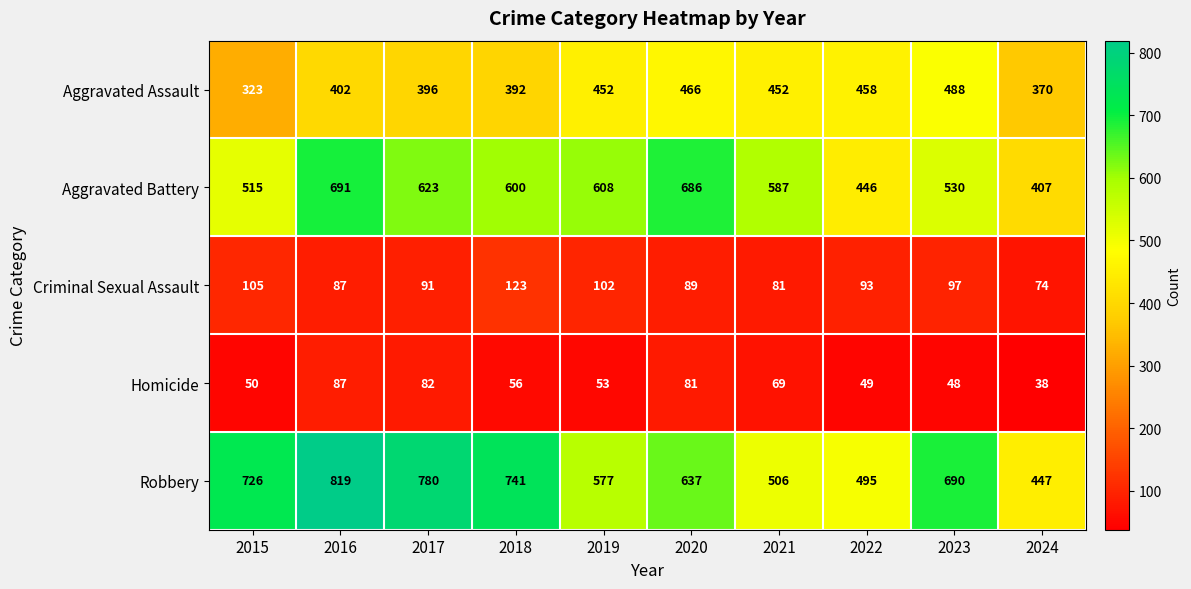

Which series has the largest total across all categories?

Robbery